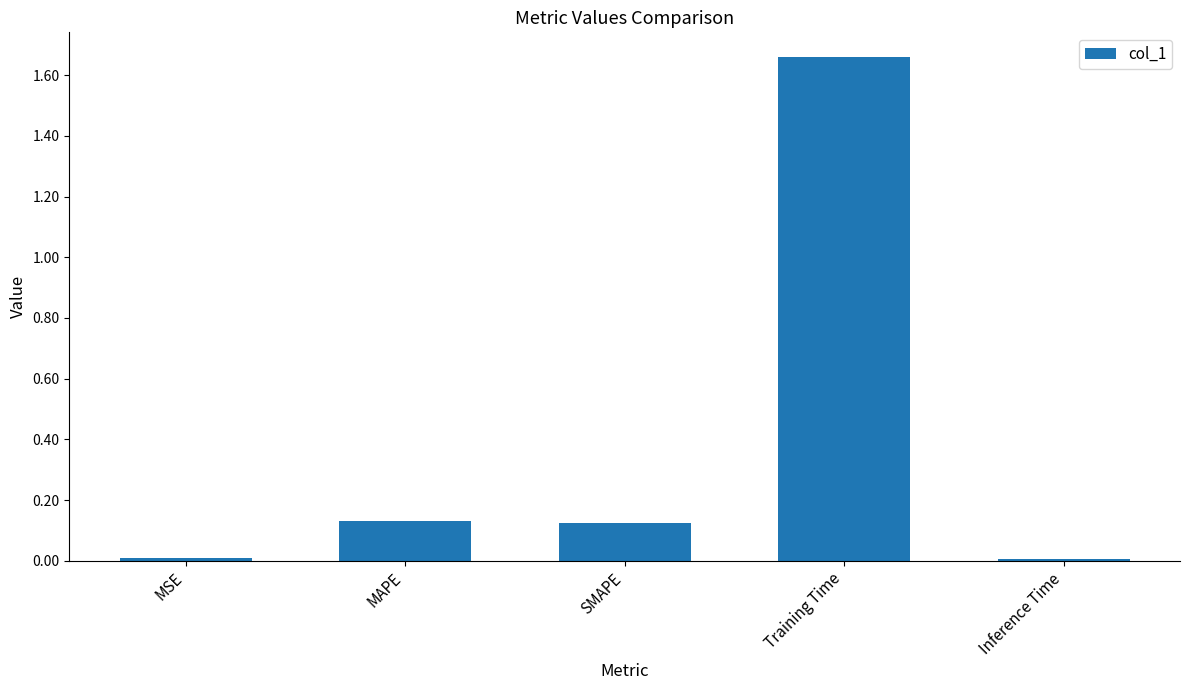

What is the label of the 5th bar from the left?

Inference Time